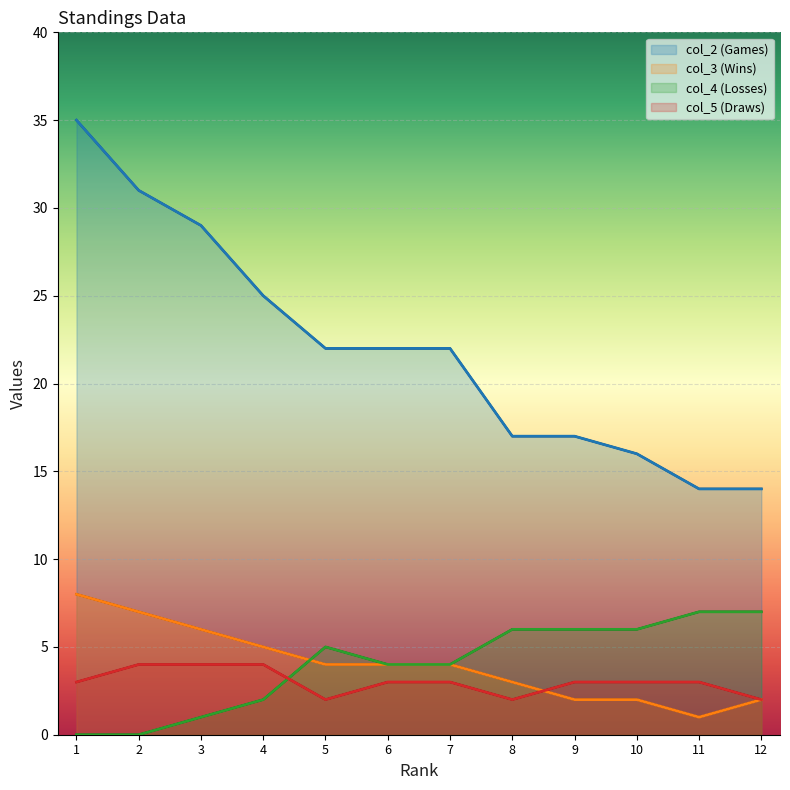

True or false: col_3 (Wins) has a value of 2 at 9.

True